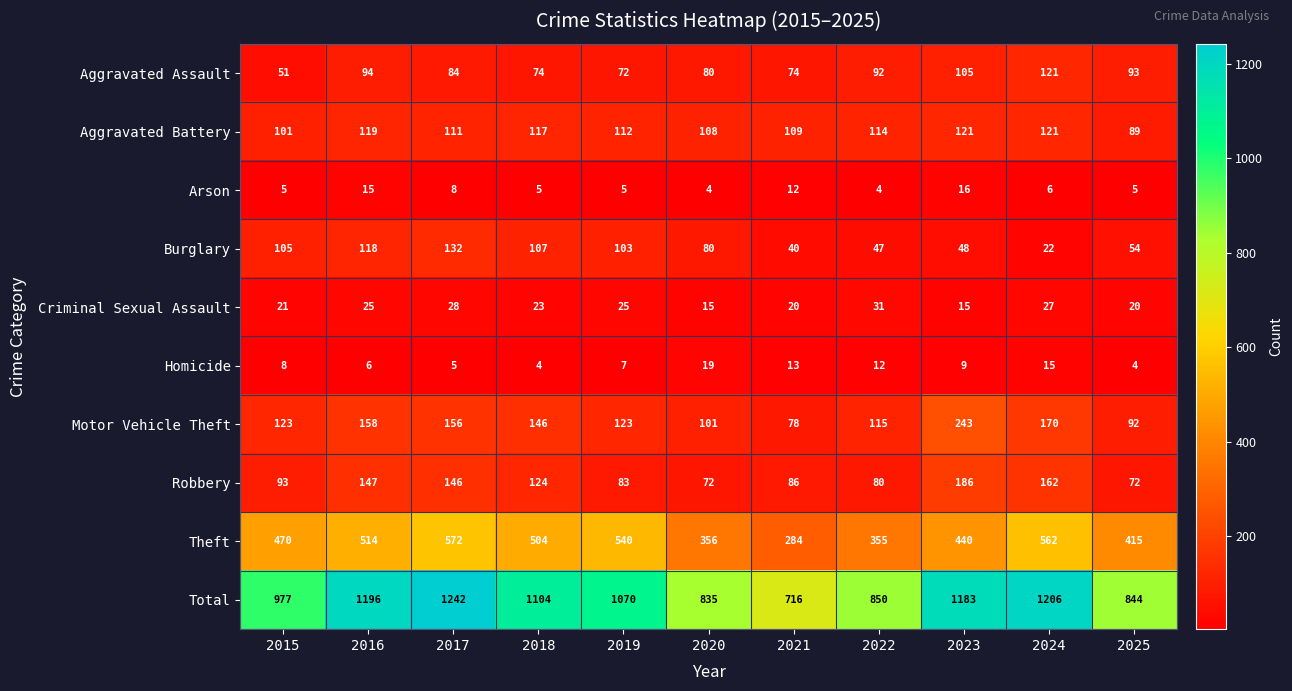

What is the difference between the highest and lowest values at 2016?

1190